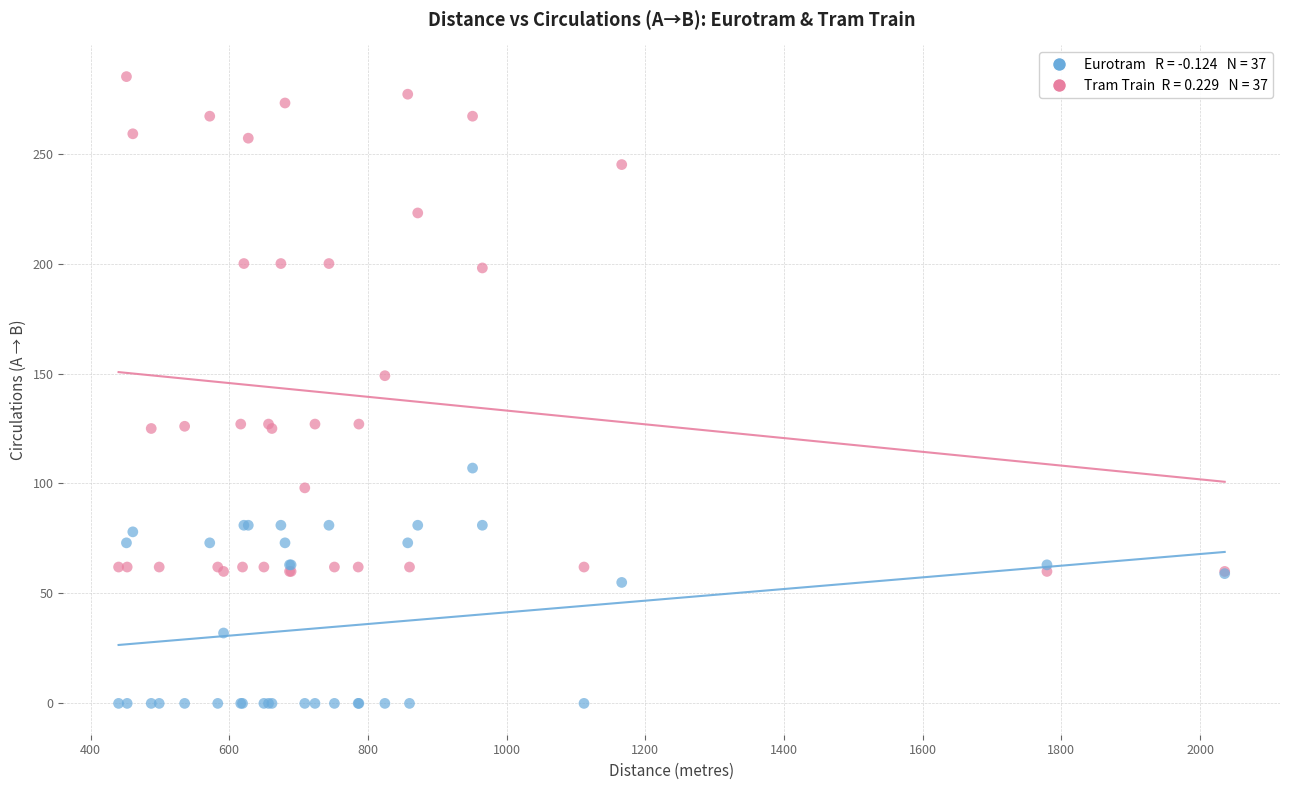

Across all series, what Y value is closest to 142?

149